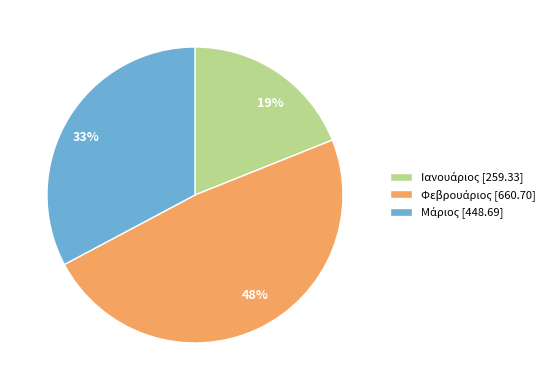

Is there any slice that represents more than half of the pie?

No